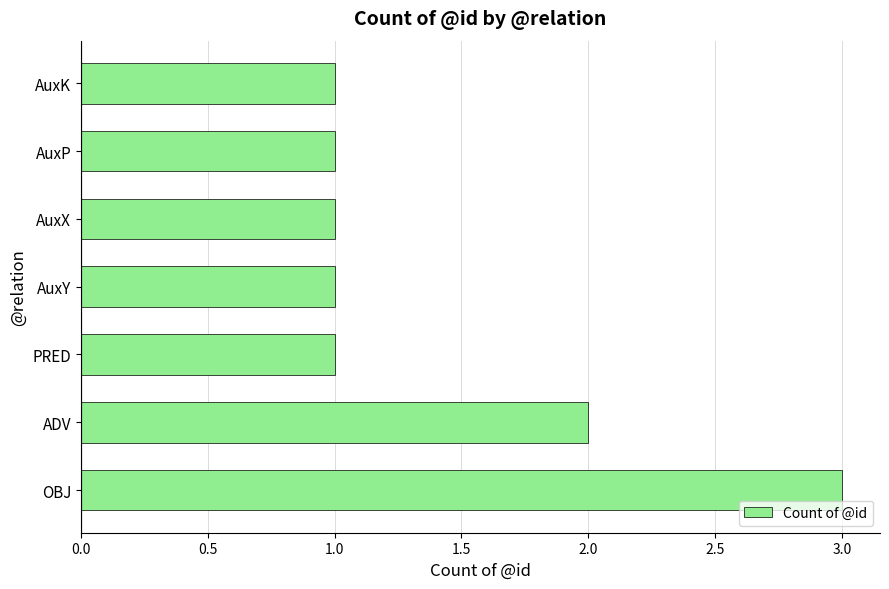

Reading bottom to top, list all the values displayed in this chart.

OBJ=3	ADV=2	PRED=1	AuxY=1	AuxX=1	AuxP=1	AuxK=1